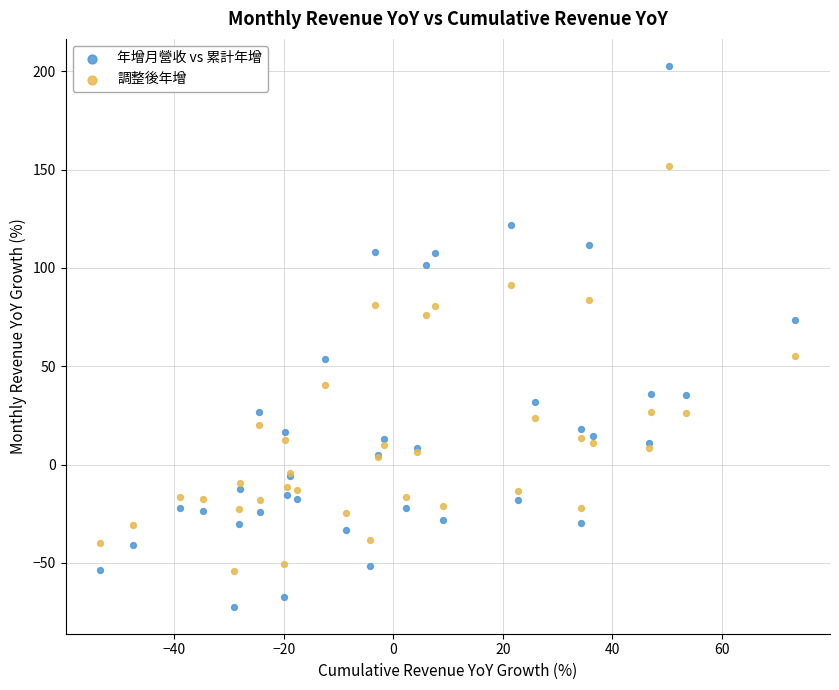

Which series reaches the minimum Y coordinate?

年增月營收 vs 累計年增